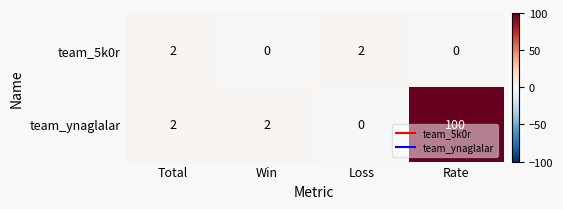

How many categories are shown in the chart?

4